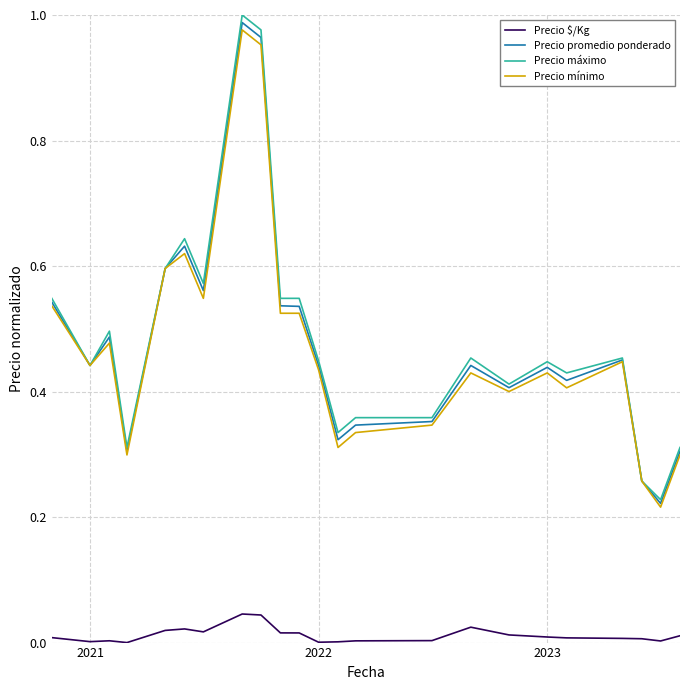

Which series has the largest range (max minus min)?

Precio máximo